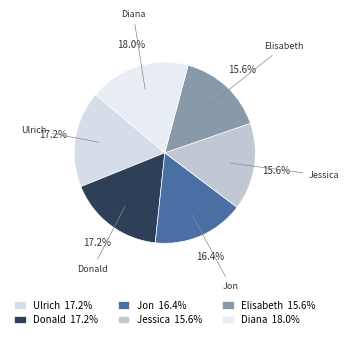

Does any single category account for the majority?

No